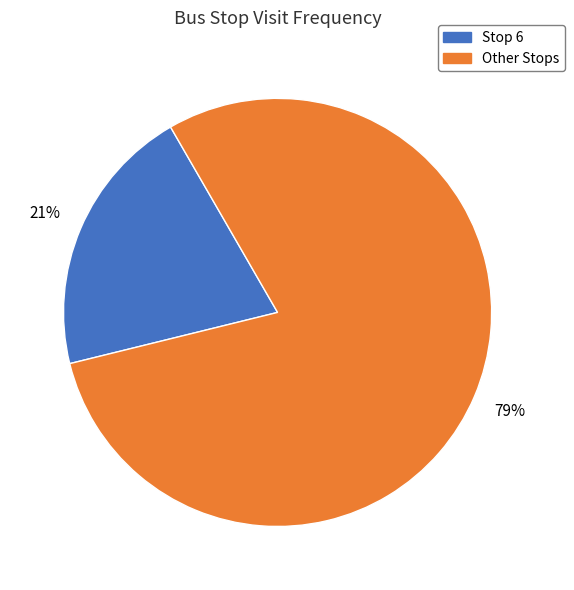

To the nearest percent, what is the average slice percentage?

50%